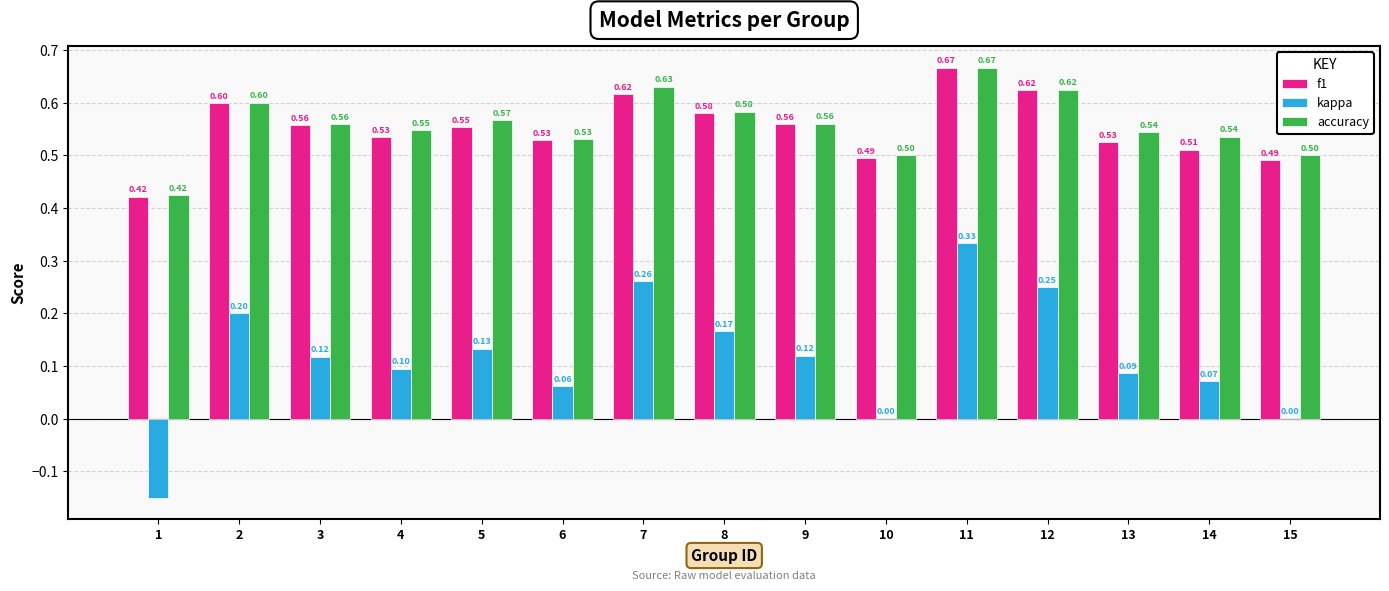

Between 5 and 12, which series saw the biggest shift?

kappa